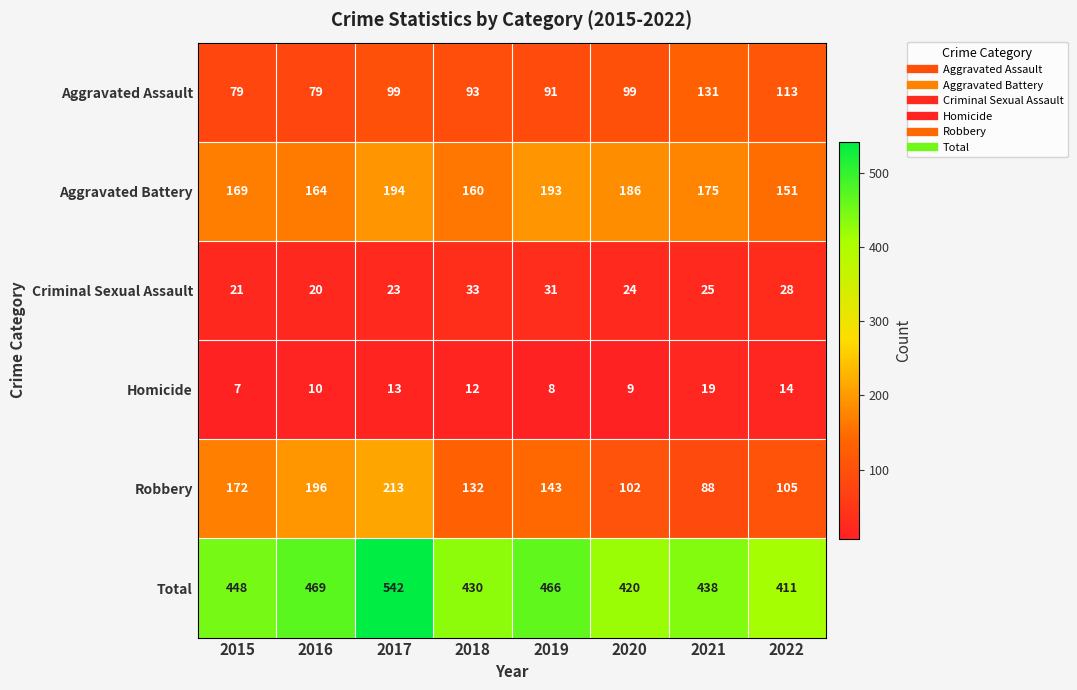

What is the difference between the highest and lowest values at 2016?

459